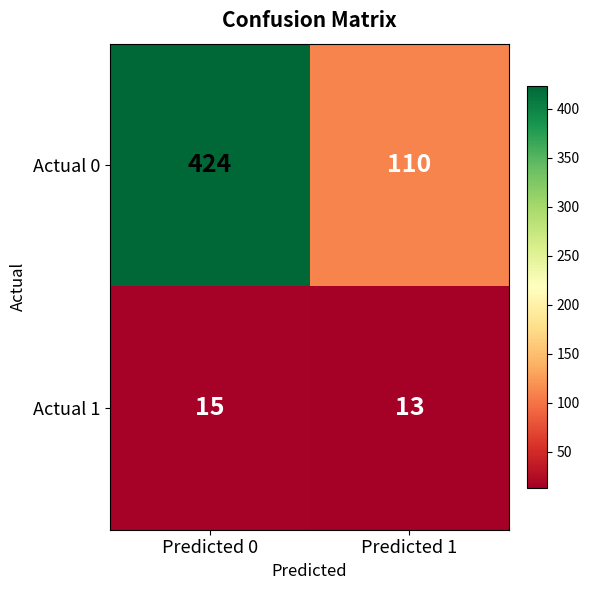

What is the difference between the highest and lowest values at Predicted 0?

409